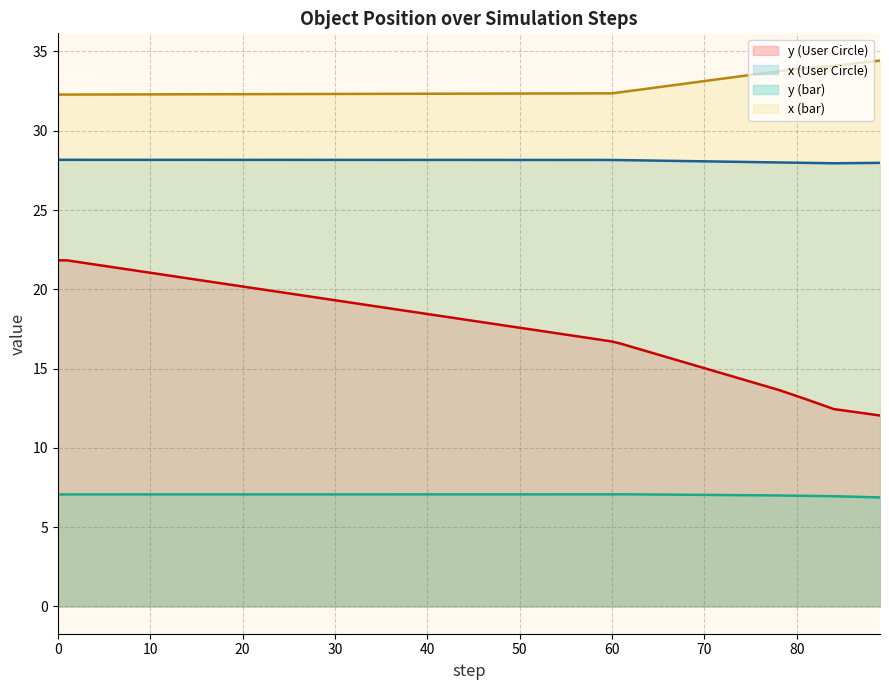

True or false: y and x cross at least once.

False